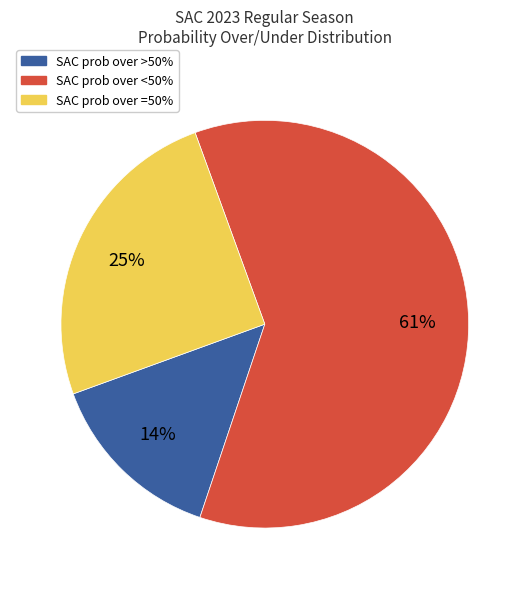

To the nearest percent, what is the average slice percentage?

33%